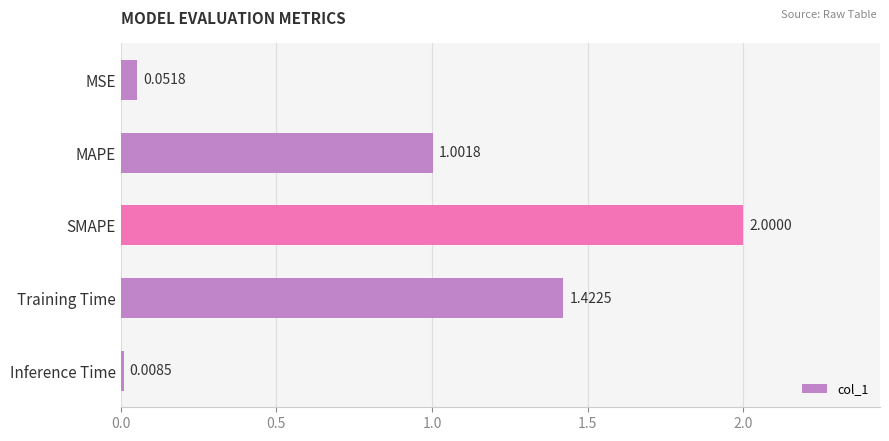

What is the greatest value displayed?

2.0